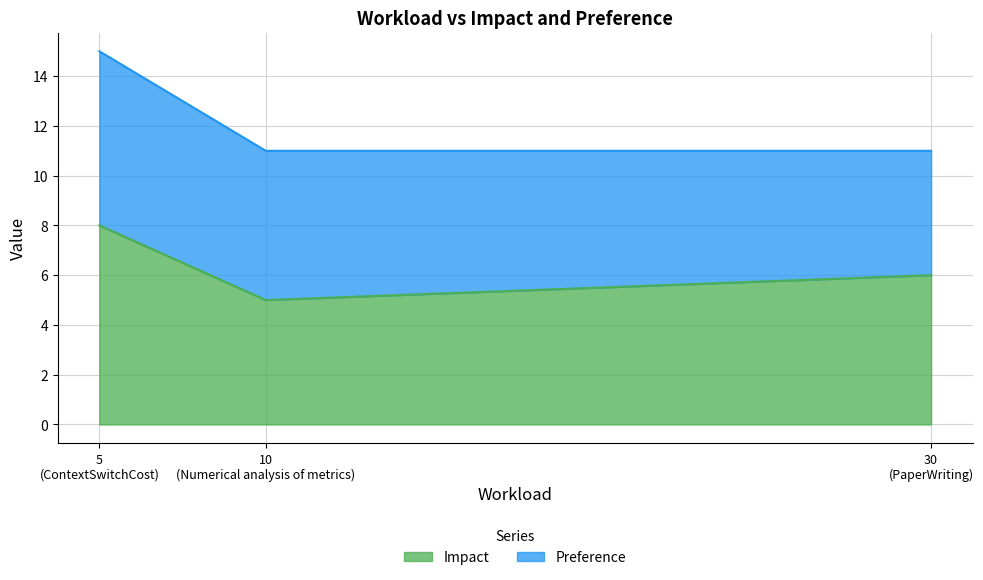

What is the maximum value for Impact?

8